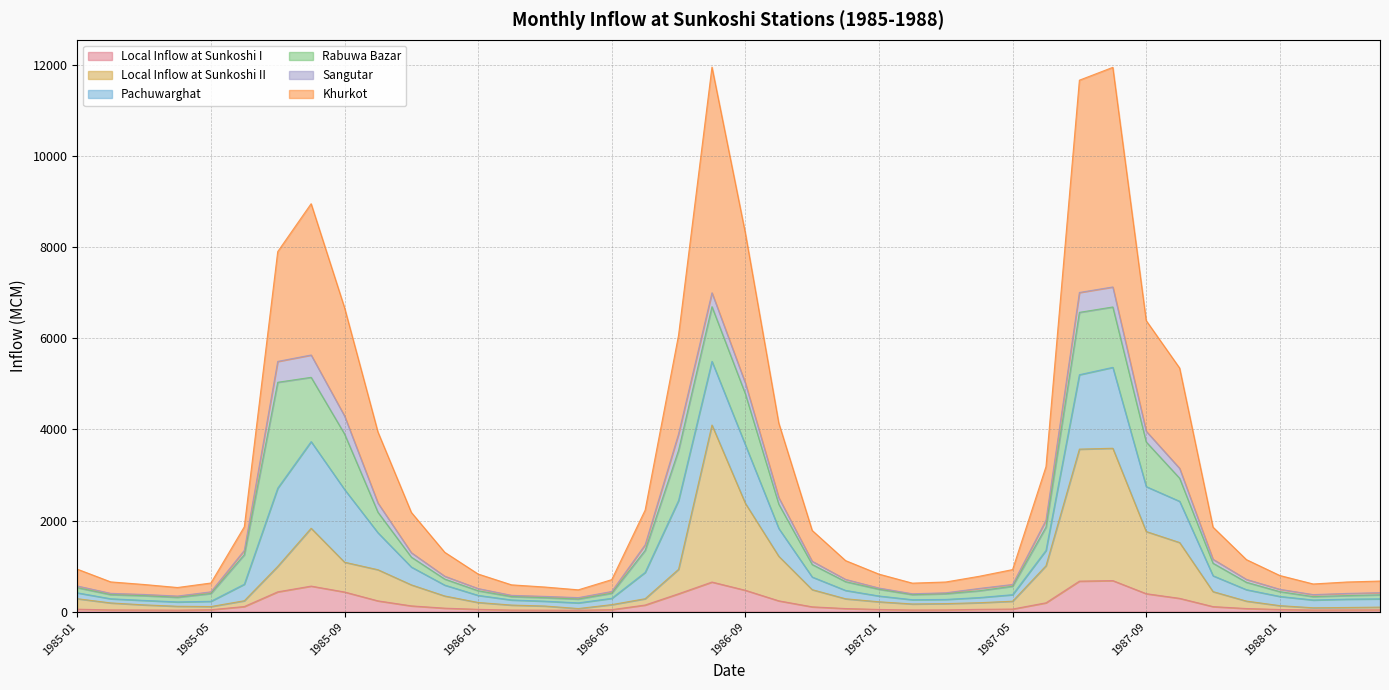

Between 1987-04 and 1987-06, which series saw the biggest shift?

Khurkot